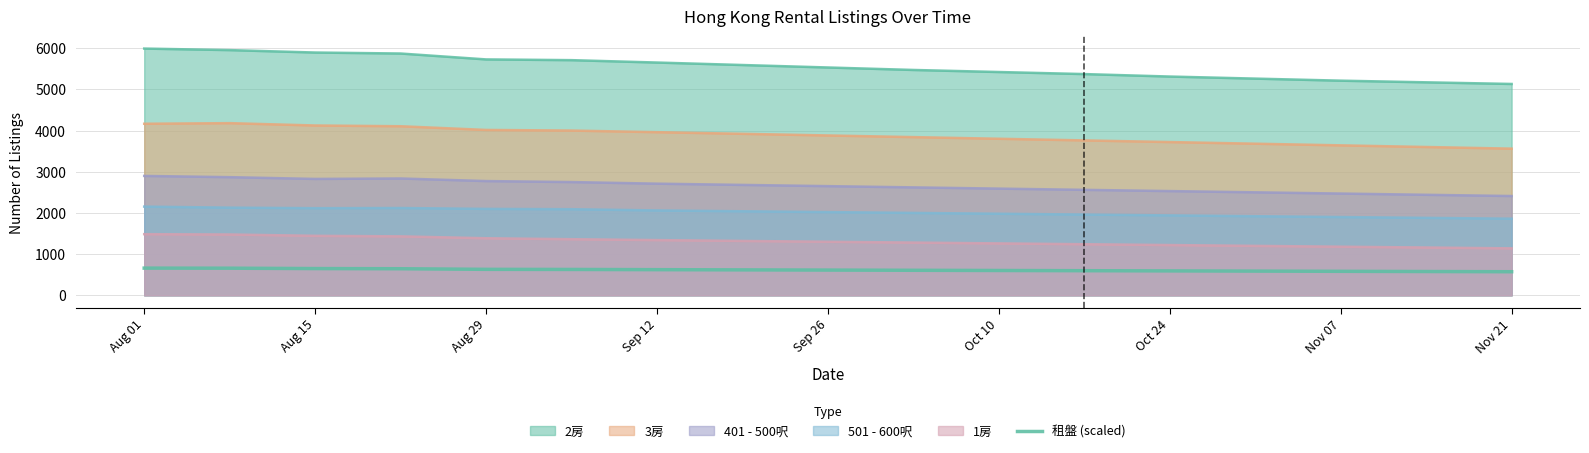

How many lines are shown in the chart?

6